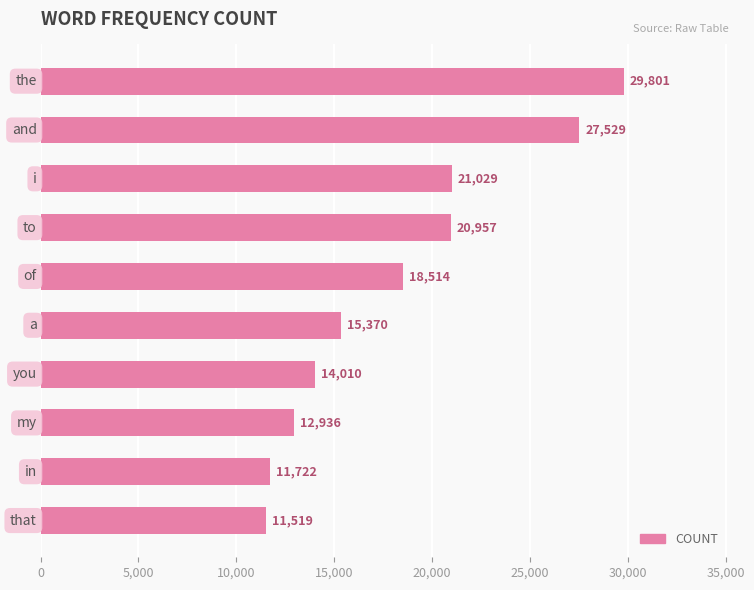

What is the difference between the maximum and minimum values?

18282